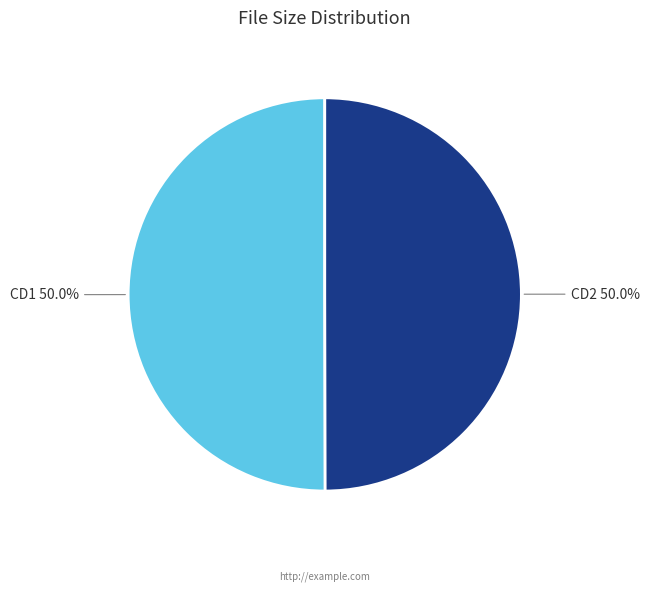

How many segments does this pie chart have?

2